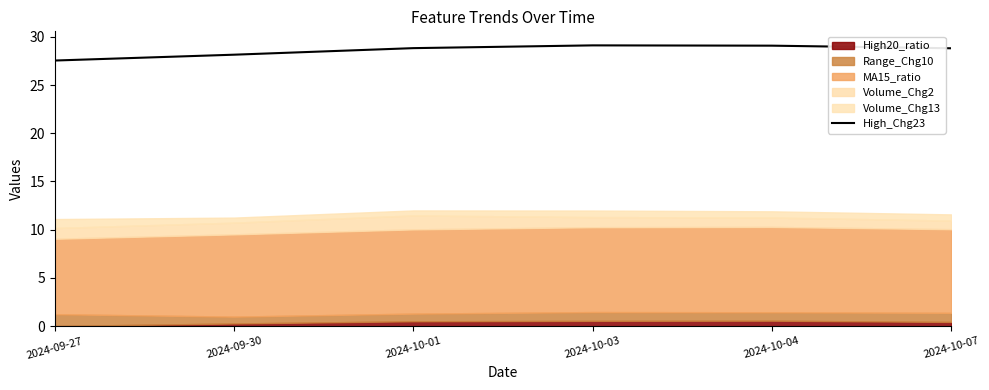

Read the value at 2024-10-03.

29.1